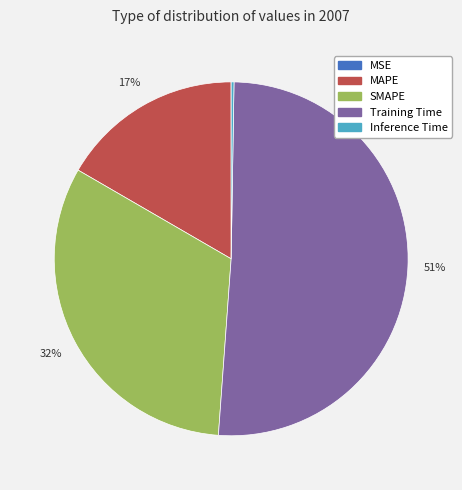

Which slice is the largest?

Training Time